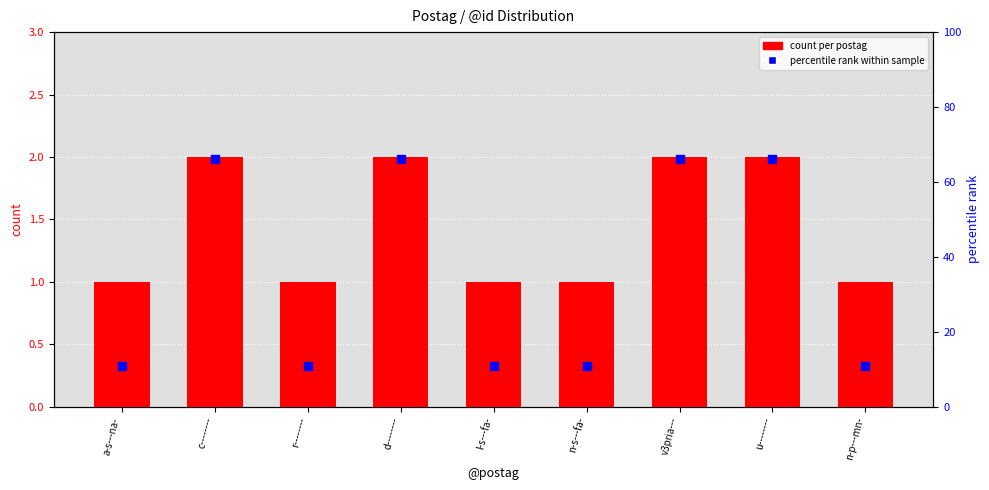

What are all the series names shown in the legend?

count per postag, percentile rank within sample